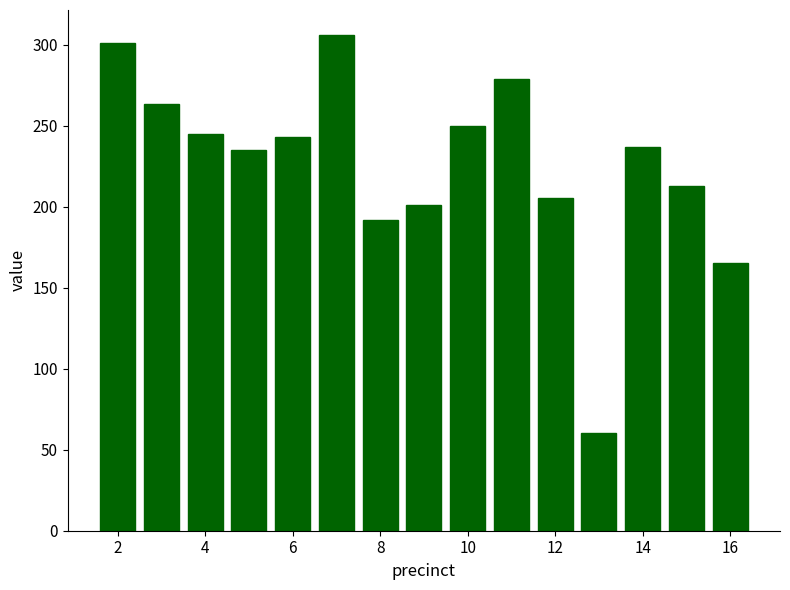

What is the average value?

226